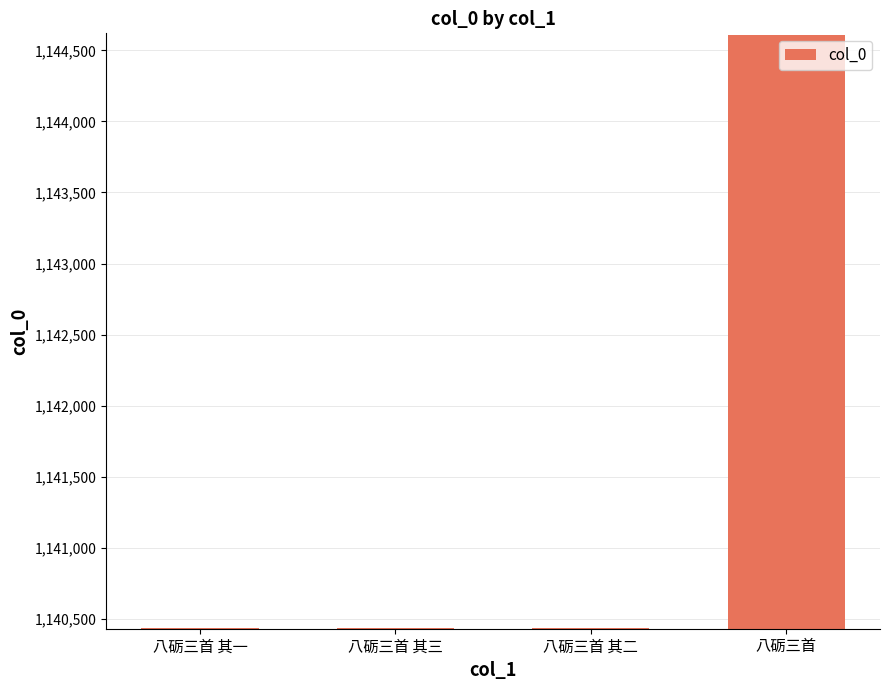

Between 八砺三首 其一 and 八砺三首, which is larger?

八砺三首